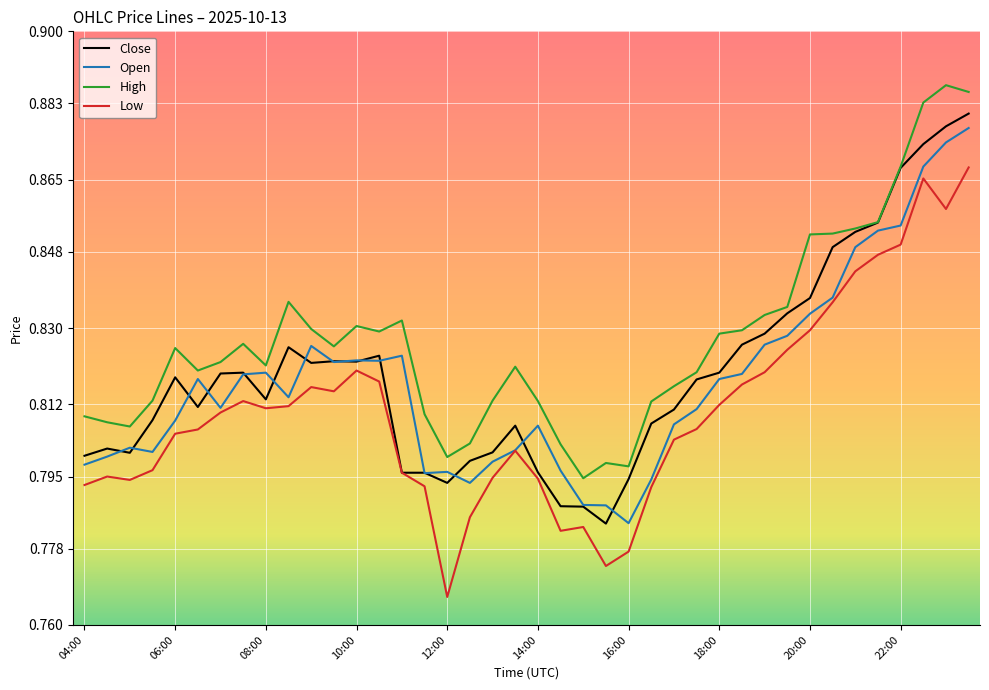

How many High values are between 0 and 1?

40